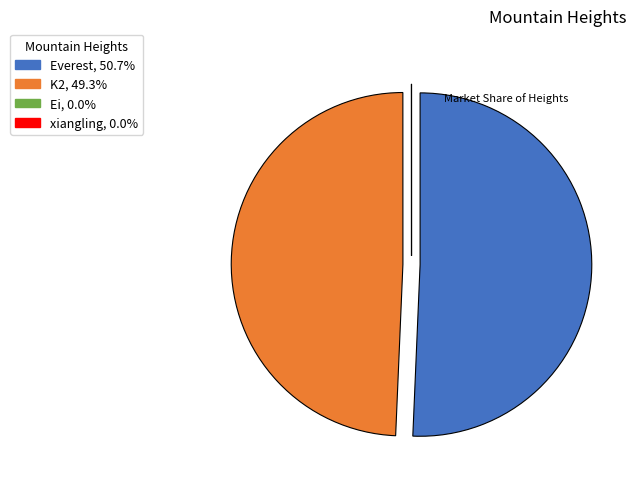

Approximately how many times larger is the value at K2 compared to Everest?

1.0